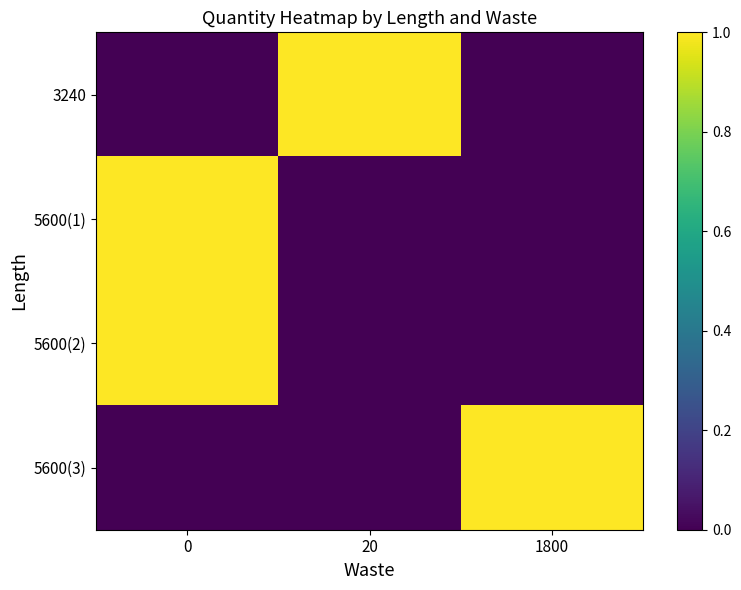

What is the total value across all series at 0?

2